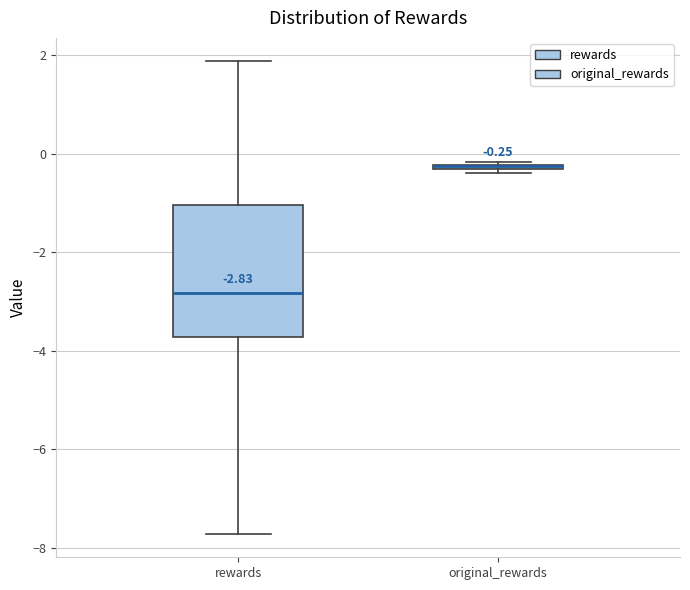

Which box is the tallest, from its lower edge to its upper edge?

rewards